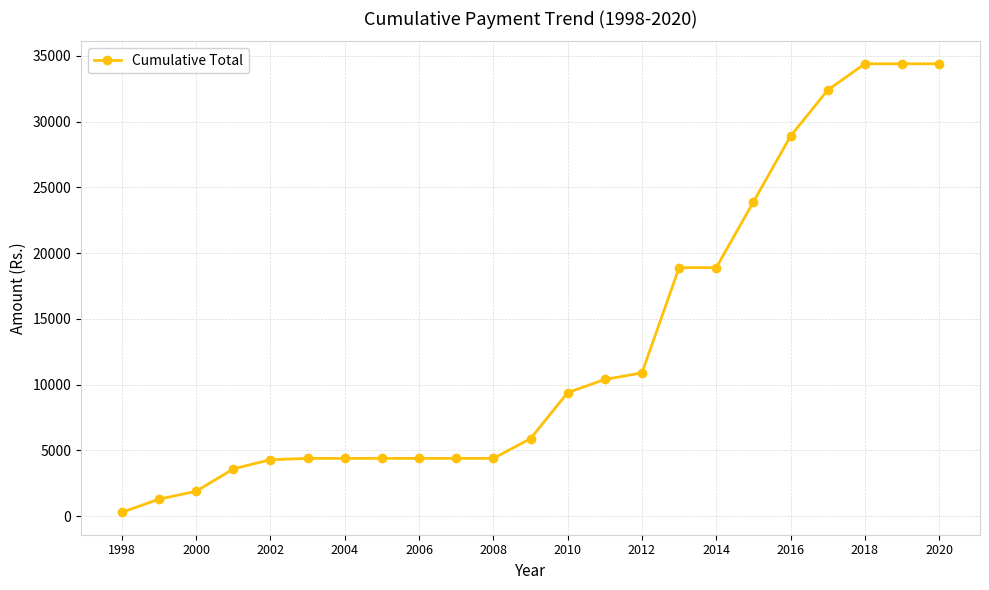

What is the difference between the maximum and minimum values?

34100